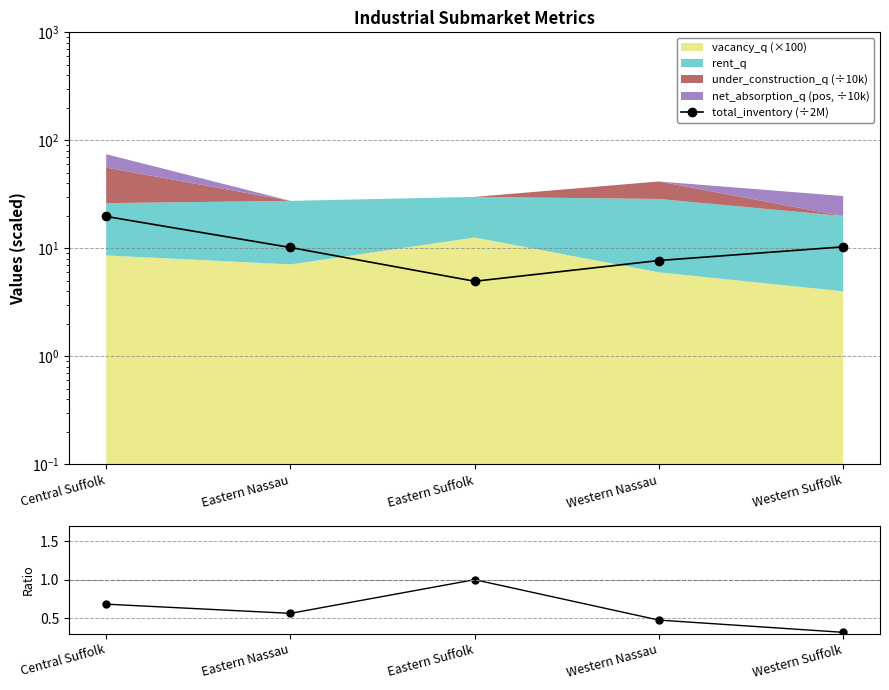

True or false: vacancy ratio has more than 0 points higher than both neighbors.

True